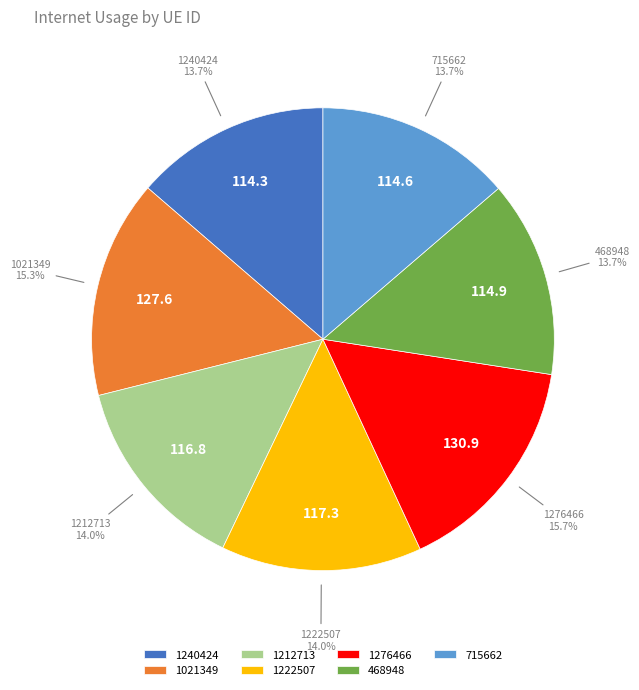

Count the number of slices in the pie.

7